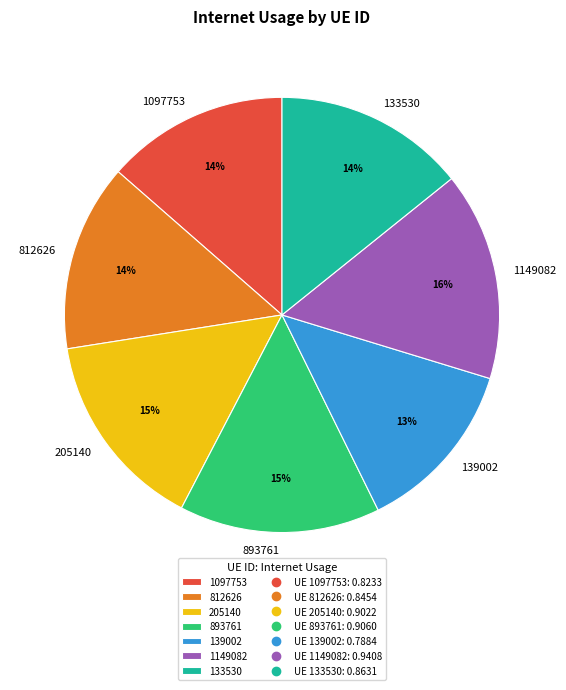

The 812626 slice represents 28% of the pie. True or false?

False